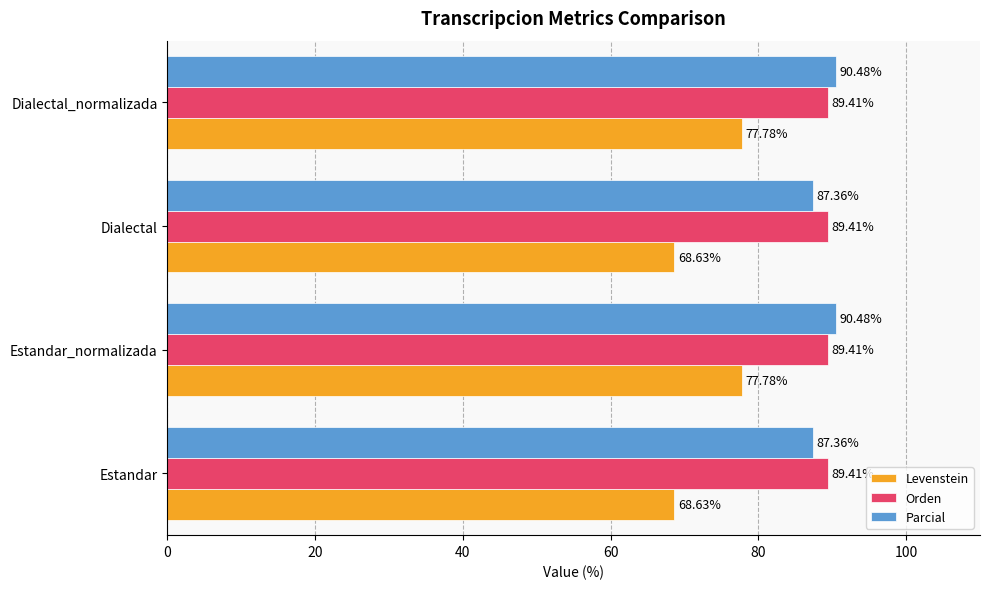

Is the value of Levenstein at Dialectal greater than the value of Parcial at Dialectal?

No